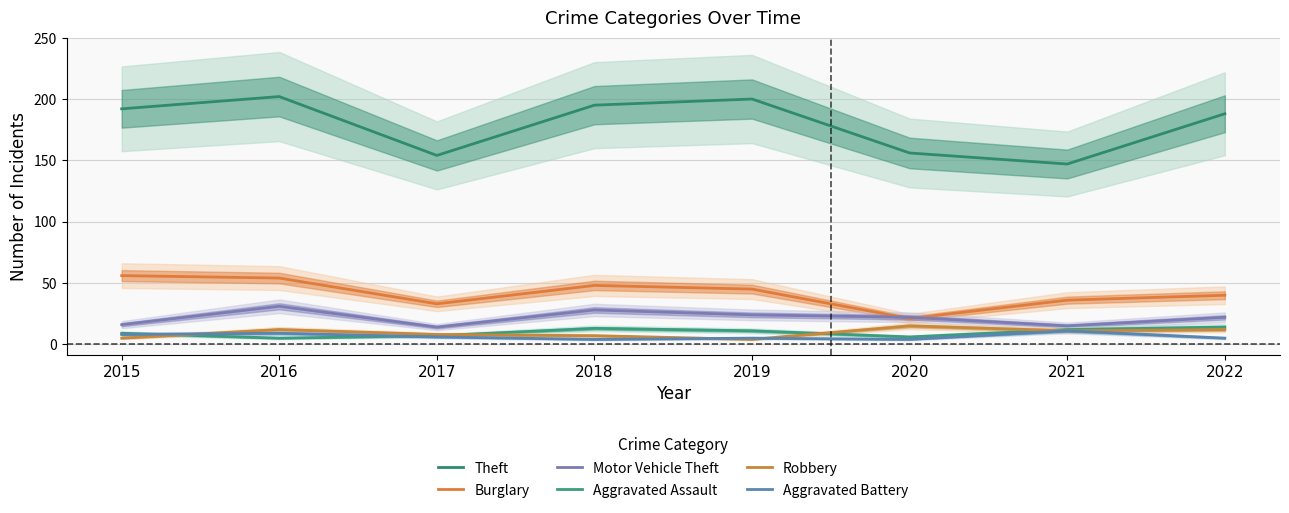

Reading left to right, what are all the values shown in this chart?

Theft: 192	202	154	195	200	156	147	188
Burglary: 56	54	33	48	45	21	36	40
Motor Vehicle Theft: 16	31	14	28	24	22	15	22
Aggravated Assault: 9	5	7	13	11	6	12	14
Robbery: 5	12	8	7	4	15	11	12
Aggravated Battery: 8	9	6	4	5	4	11	5